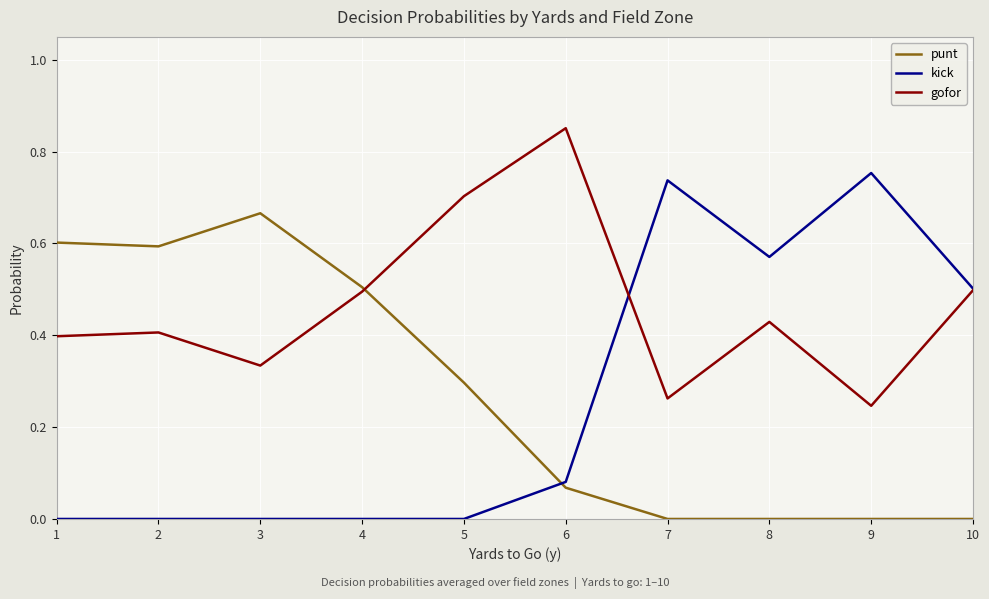

How many categories are shown in the chart?

10